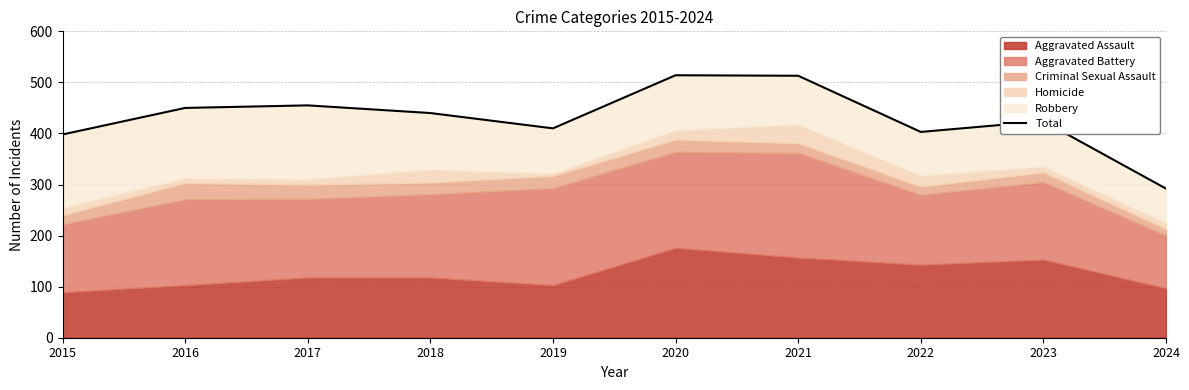

What is the maximum value shown in the chart?

514